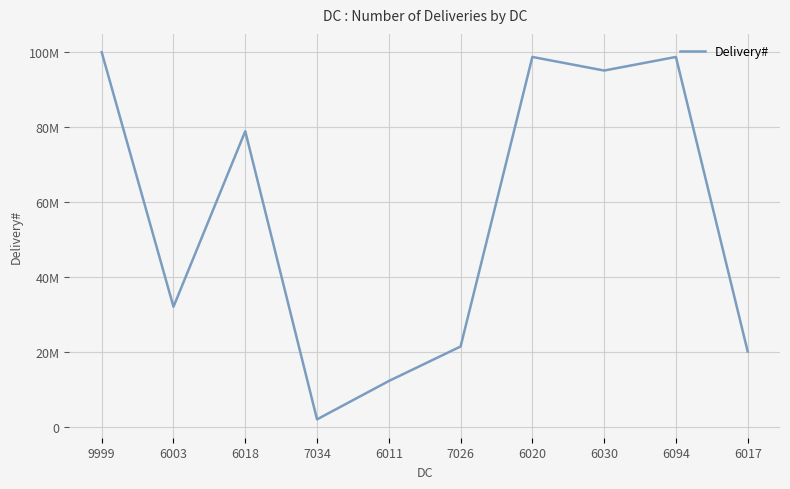

Does the chart display data point markers on the line(s)?

No